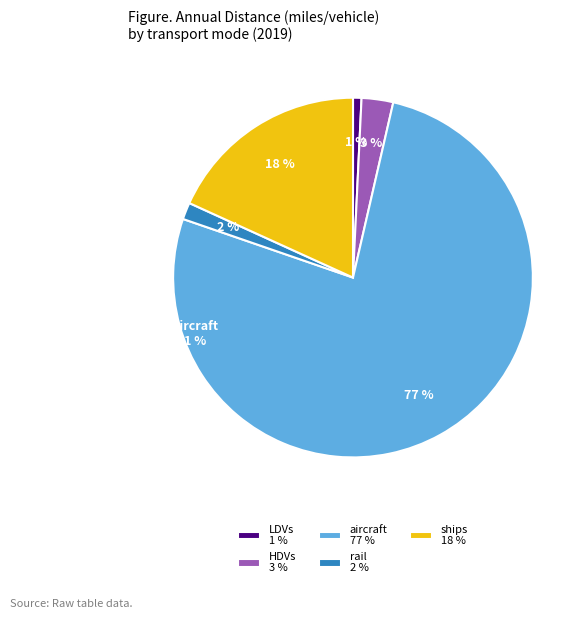

To the nearest percent, what percentage of the pie is LDVs 1 %?

1%